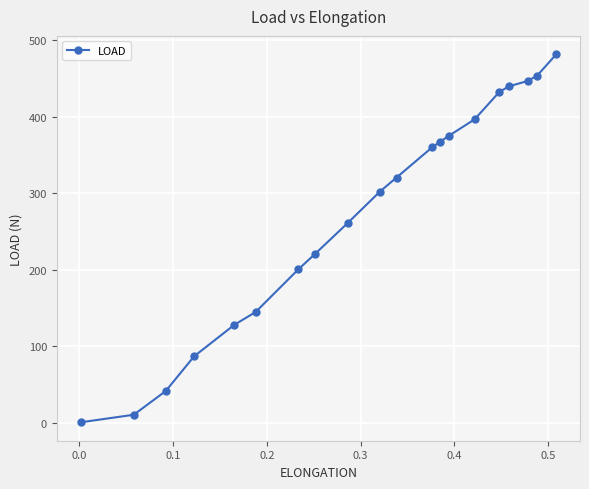

What is the average value?

273.4